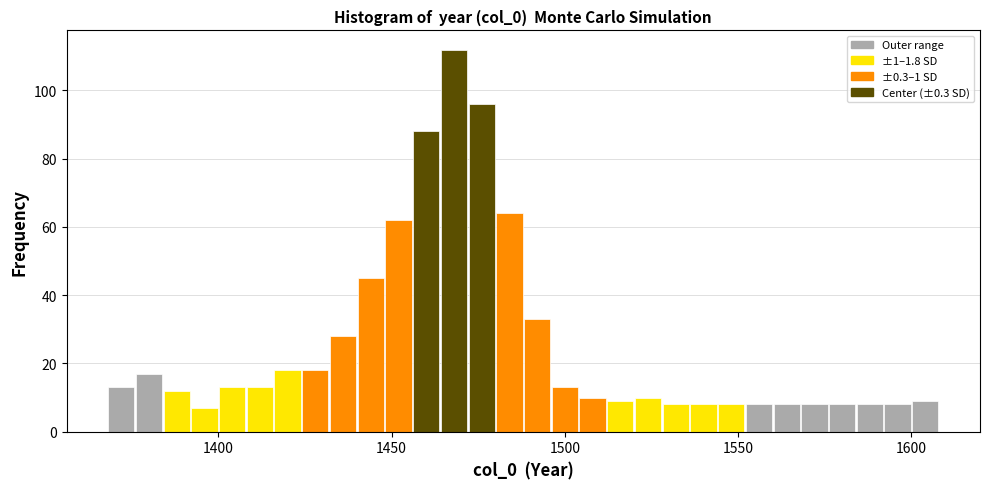

Around what value on the x-axis is the tallest bar? Give the approximate position of its centre, as read against the axis.

1470